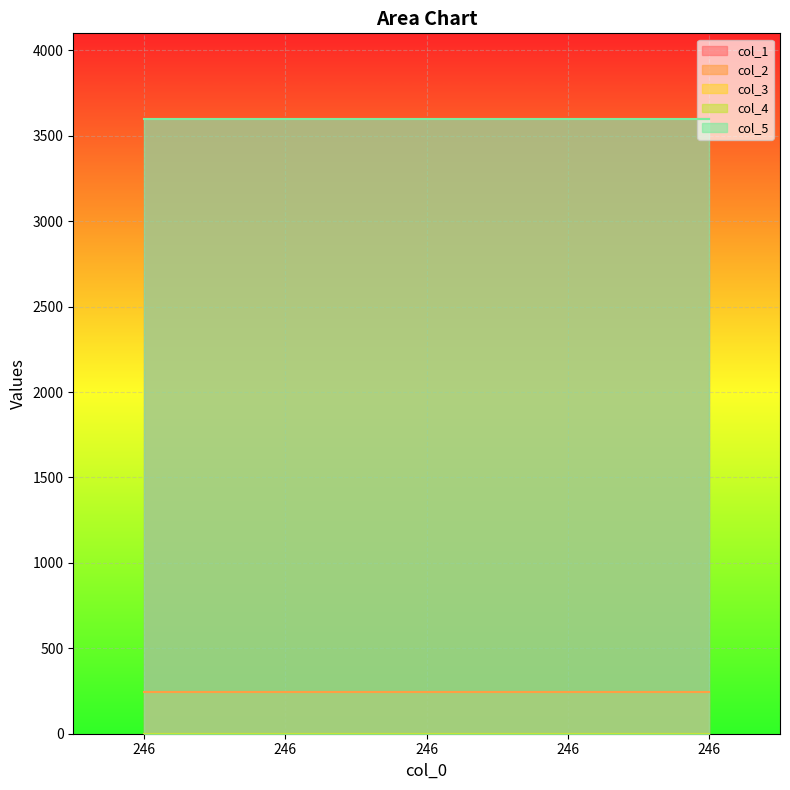

What value does the col_1 series have at 246?

3600.0